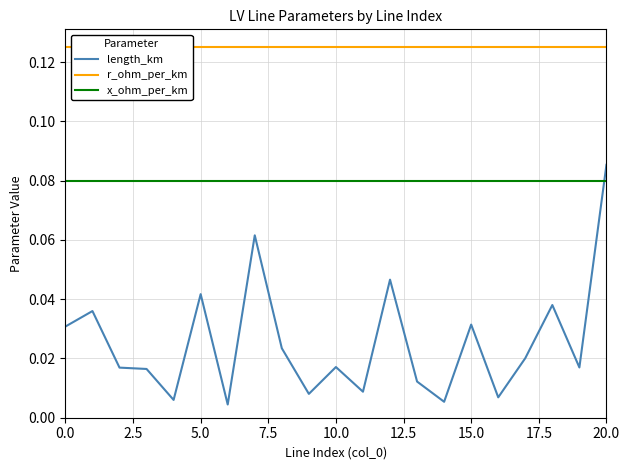

What are all the series names shown in the legend?

length_km, r_ohm_per_km, x_ohm_per_km